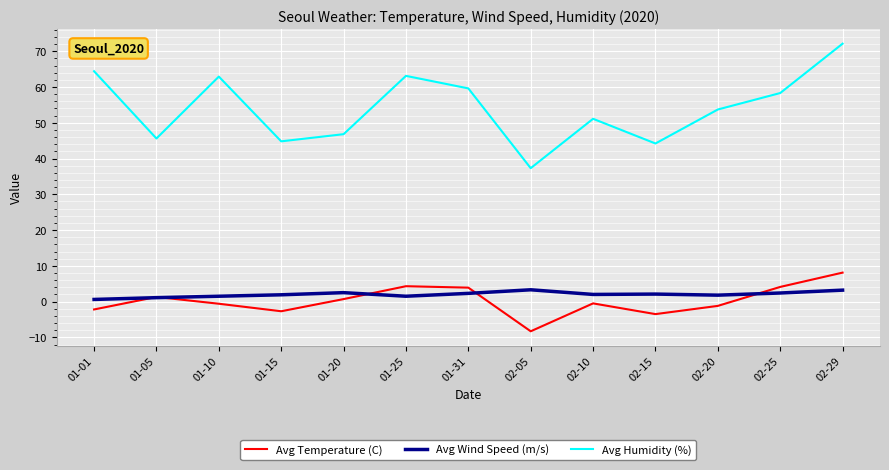

Rank the series at 02-15 from lowest to highest value.

Avg Temperature (C), Avg Wind Speed (m/s), Avg Humidity (%)